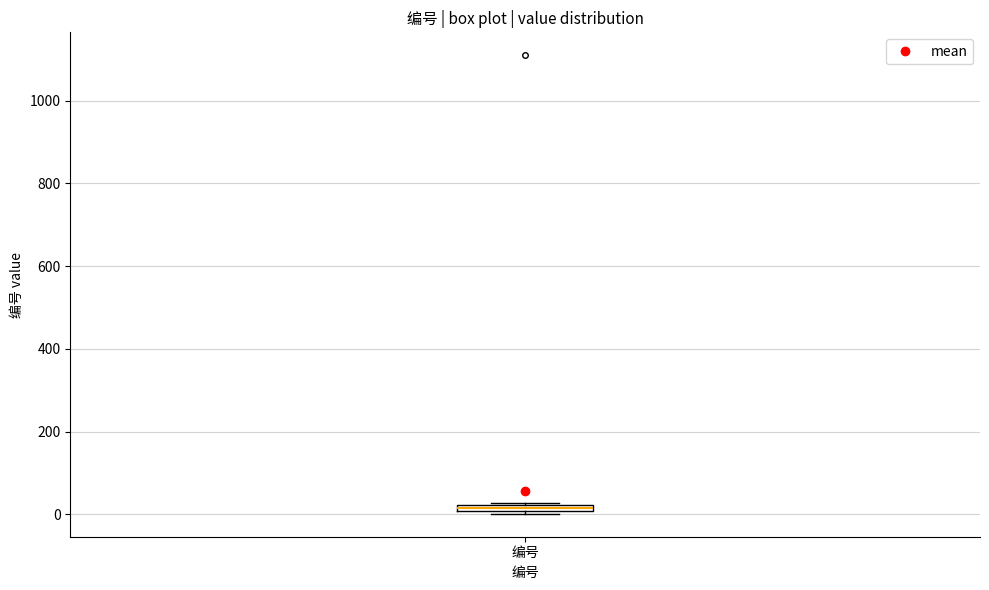

Where is the upper edge of the box for 编号 on the y-axis? The values are not printed on the chart, so give them approximately, as read against the axis.

20